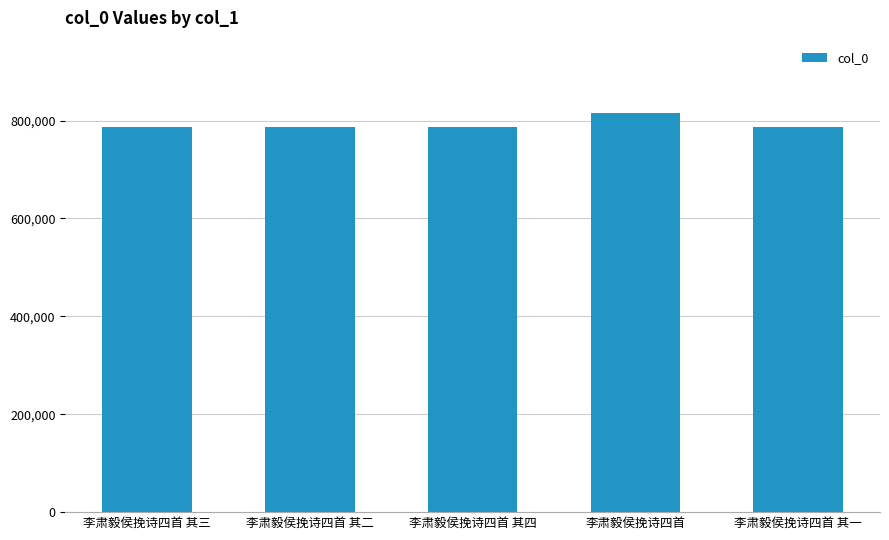

Approximately how many times larger is the value at 李肃毅侯挽诗四首 其四 compared to 李肃毅侯挽诗四首 其一?

1.0